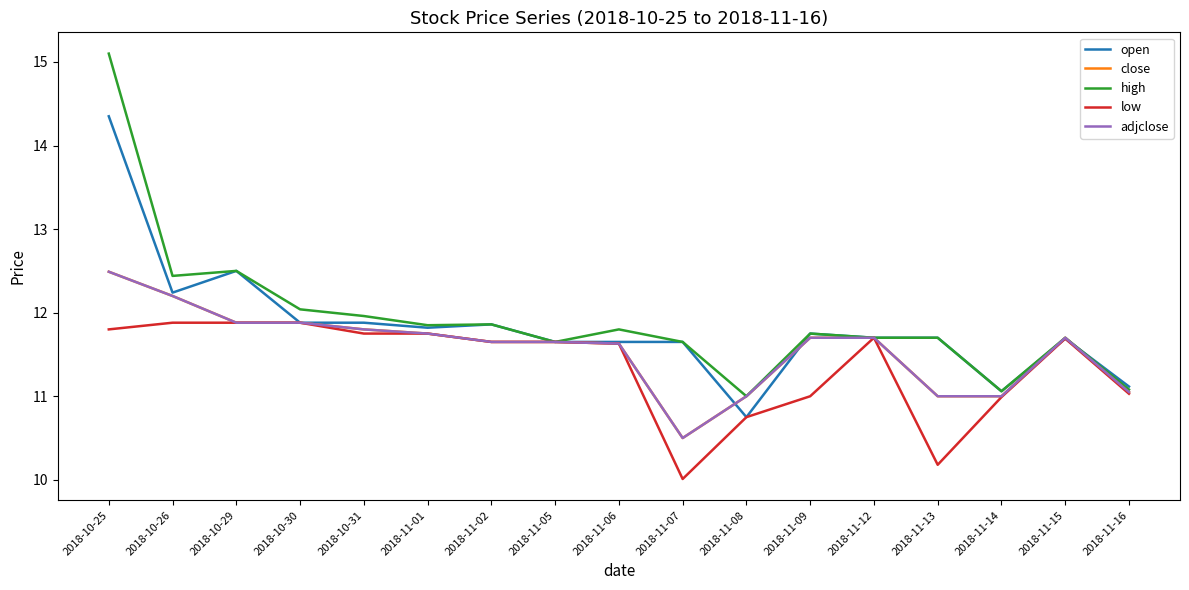

Reading right to left, transcribe all the data shown in this chart.

open: 2018-11-16=11.1	2018-11-15=11.7	2018-11-14=11.1	2018-11-13=11.7	2018-11-12=11.7	2018-11-09=11.8	2018-11-08=10.8	2018-11-07=11.7	2018-11-06=11.7	2018-11-05=11.7	2018-11-02=11.9	2018-11-01=11.8	2018-10-31=11.9	2018-10-30=11.9	2018-10-29=12.5	2018-10-26=12.2	2018-10-25=14.3
close: 2018-11-16=11.1	2018-11-15=11.7	2018-11-14=11.0	2018-11-13=11.0	2018-11-12=11.7	2018-11-09=11.7	2018-11-08=11.0	2018-11-07=10.5	2018-11-06=11.6	2018-11-05=11.7	2018-11-02=11.7	2018-11-01=11.8	2018-10-31=11.8	2018-10-30=11.9	2018-10-29=11.9	2018-10-26=12.2	2018-10-25=12.5
high: 2018-11-16=11.1	2018-11-15=11.7	2018-11-14=11.1	2018-11-13=11.7	2018-11-12=11.7	2018-11-09=11.8	2018-11-08=11.0	2018-11-07=11.7	2018-11-06=11.8	2018-11-05=11.7	2018-11-02=11.9	2018-11-01=11.8	2018-10-31=12.0	2018-10-30=12.0	2018-10-29=12.5	2018-10-26=12.4	2018-10-25=15.1
low: 2018-11-16=11.0	2018-11-15=11.7	2018-11-14=11.0	2018-11-13=10.2	2018-11-12=11.7	2018-11-09=11.0	2018-11-08=10.8	2018-11-07=10.0	2018-11-06=11.6	2018-11-05=11.7	2018-11-02=11.7	2018-11-01=11.8	2018-10-31=11.8	2018-10-30=11.9	2018-10-29=11.9	2018-10-26=11.9	2018-10-25=11.8
adjclose: 2018-11-16=11.1	2018-11-15=11.7	2018-11-14=11.0	2018-11-13=11.0	2018-11-12=11.7	2018-11-09=11.7	2018-11-08=11.0	2018-11-07=10.5	2018-11-06=11.6	2018-11-05=11.7	2018-11-02=11.7	2018-11-01=11.8	2018-10-31=11.8	2018-10-30=11.9	2018-10-29=11.9	2018-10-26=12.2	2018-10-25=12.5